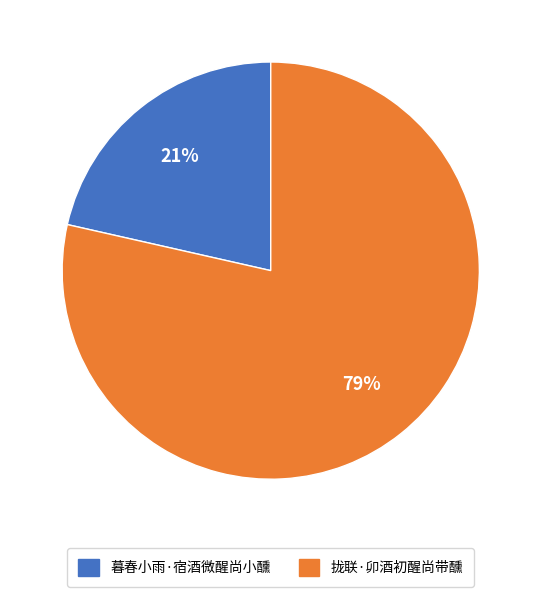

To the nearest percent, what percentage of the pie is 暮春小雨·宿酒微醒尚小醺?

21%